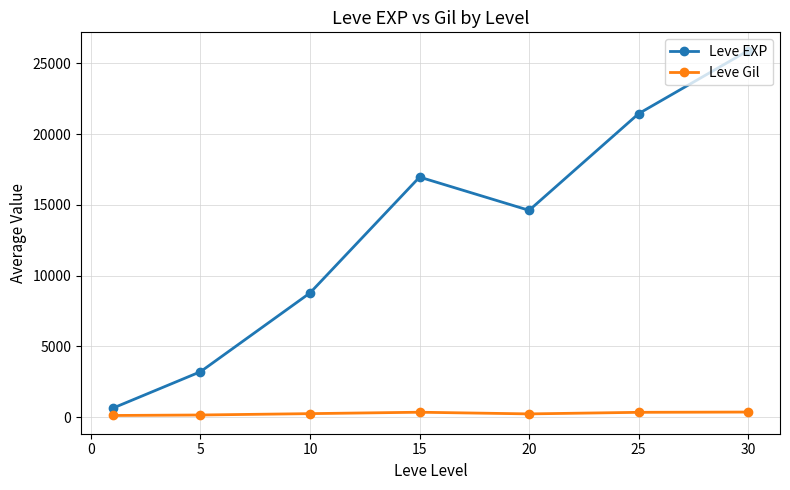

Rank the series by their maximum value, from lowest to highest.

Leve Gil, Leve EXP